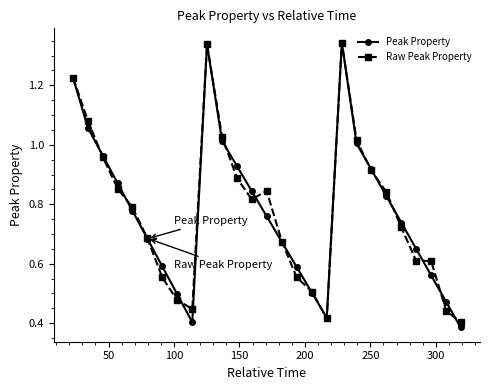

At how many categories does at least one series exceed 0?

27